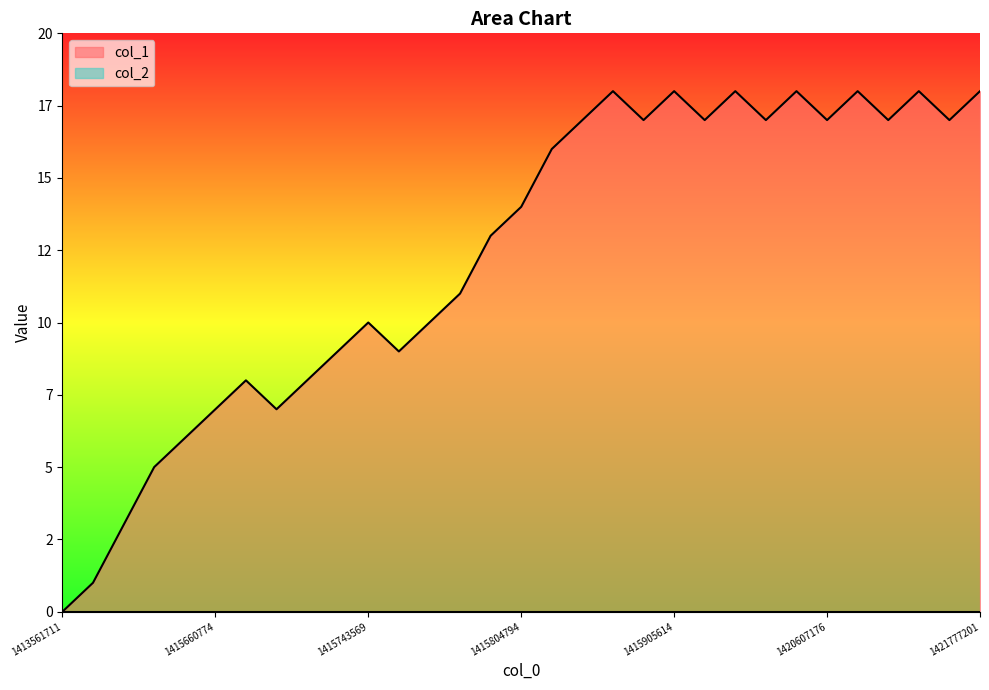

Which has a higher value, 11 or 27?

27